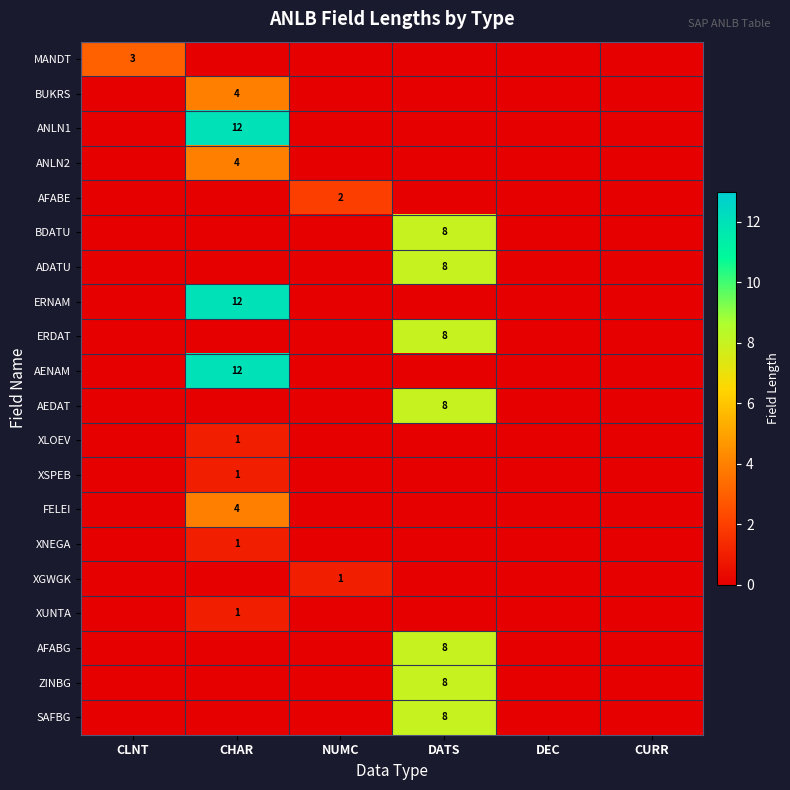

The value of FELEI at CHAR is 4. True or false?

True